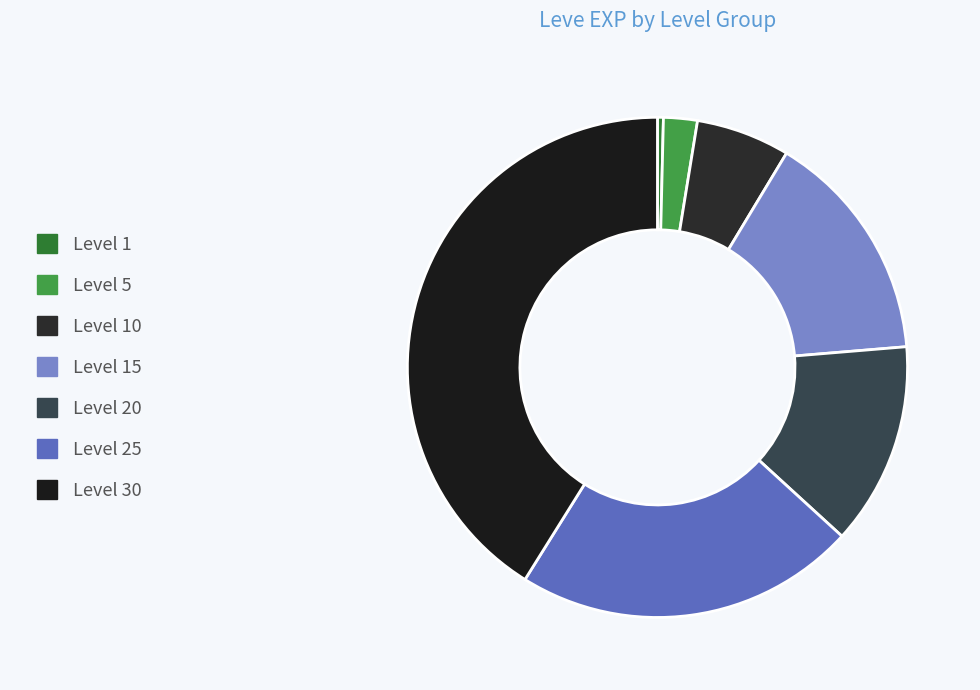

Is Level 20 the majority of the pie?

No